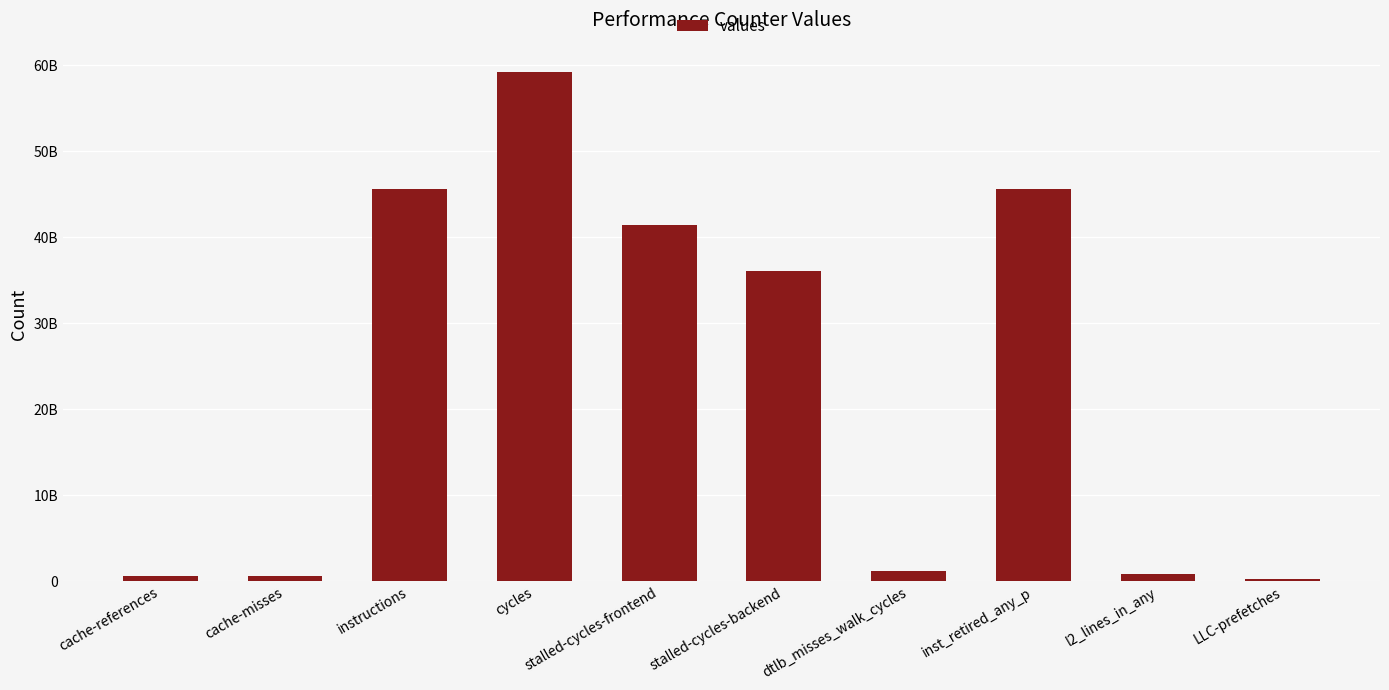

Which label corresponds to the smallest value in the chart?

LLC-prefetches